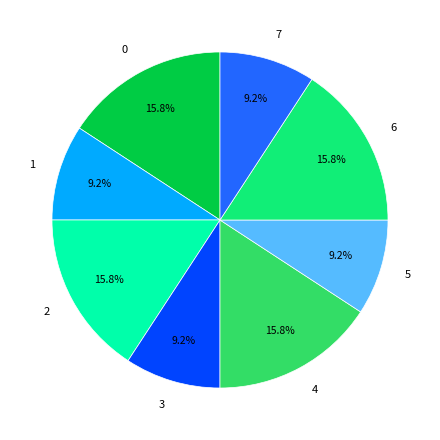

How much of the chart is everything except 5?

90.8%